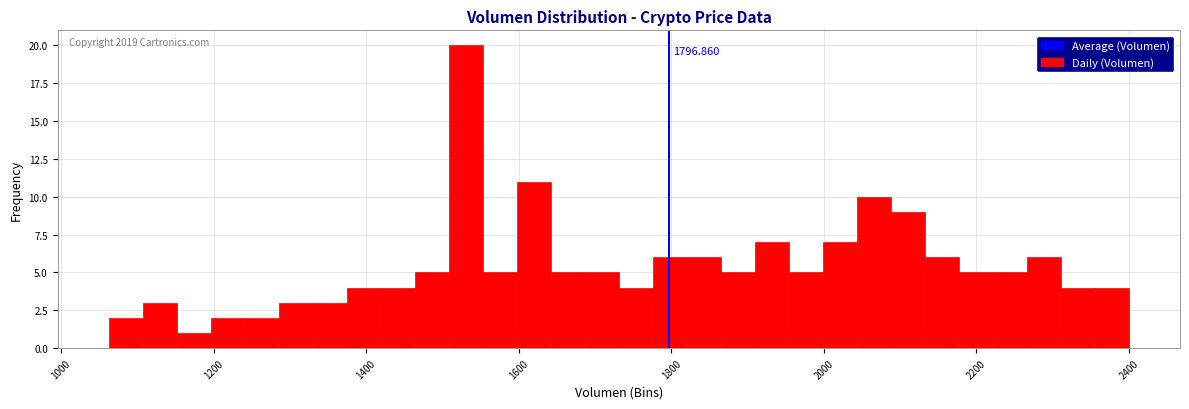

Read against the x-axis, roughly where is the centre of the tallest bar?

1540